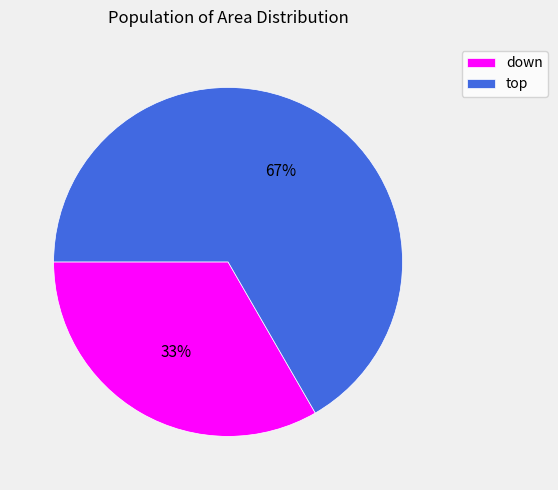

Count the number of slices in the pie.

2